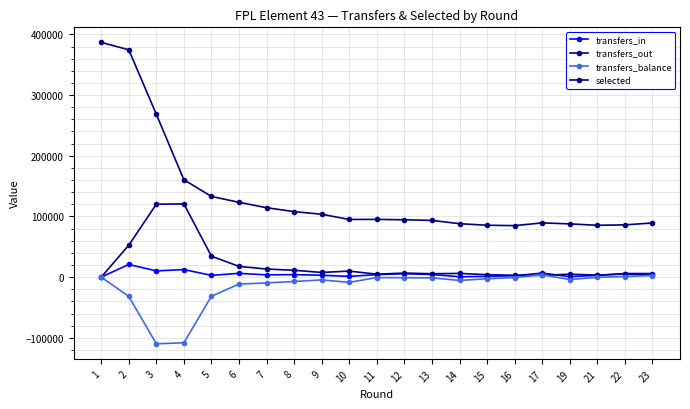

Reading left to right, list all the values displayed in this chart.

transfers_in: 0	20786	10239	12398	2870	6169	3681	4081	3043	1210	4065	5541	4327	592	1257	2253	6648	712	2867	5926	5875
transfers_out: 0	52558	120175	120636	34404	17662	13286	11248	7679	9874	4847	6593	5571	6070	4010	3031	2903	4783	3235	5028	3246
transfers_balance: 0	-31772	-109936	-108238	-31534	-11493	-9605	-7167	-4636	-8664	-782	-1052	-1244	-5478	-2753	-778	3745	-4071	-368	898	2629
selected: 386824	374696	268257	160471	132908	123278	114334	107935	103556	95023	95087	94482	93465	88018	85463	84833	89344	87699	85396	86108	89212